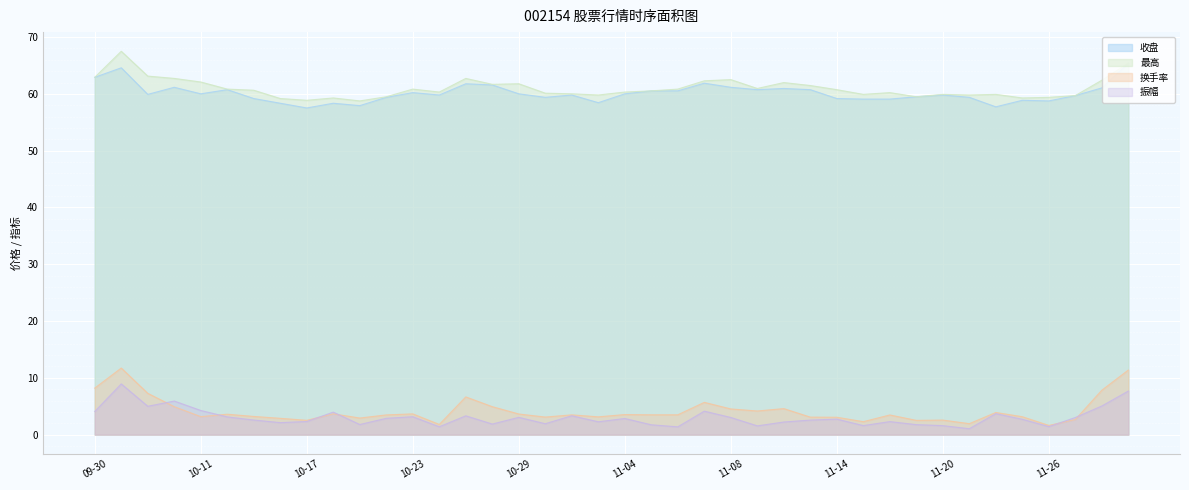

How many lines are shown in the chart?

4